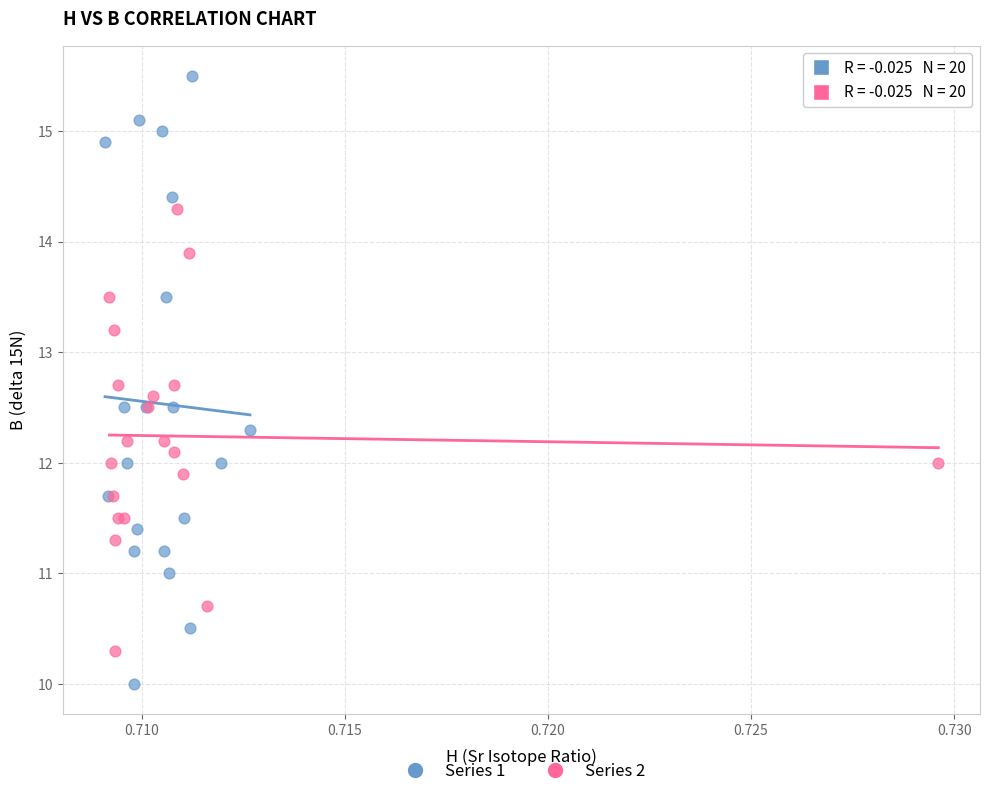

What are all the series names shown in the legend?

Series 1, Series 2